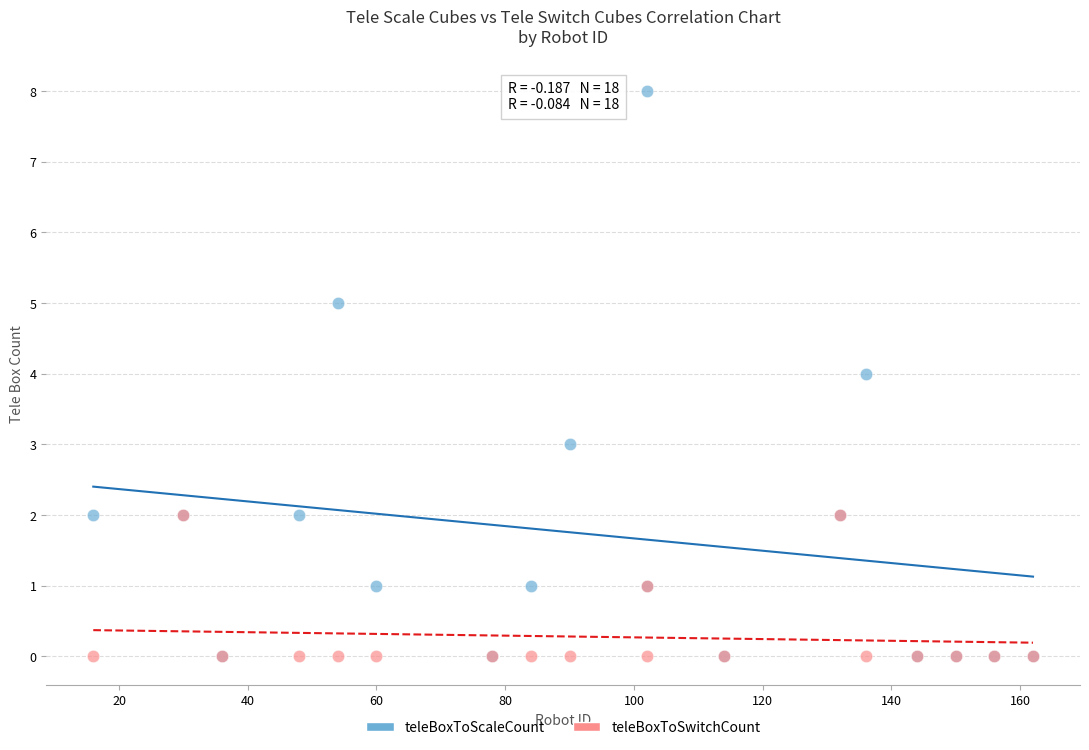

What are all the series names shown in the legend?

teleBoxToScaleCount, teleBoxToSwitchCount